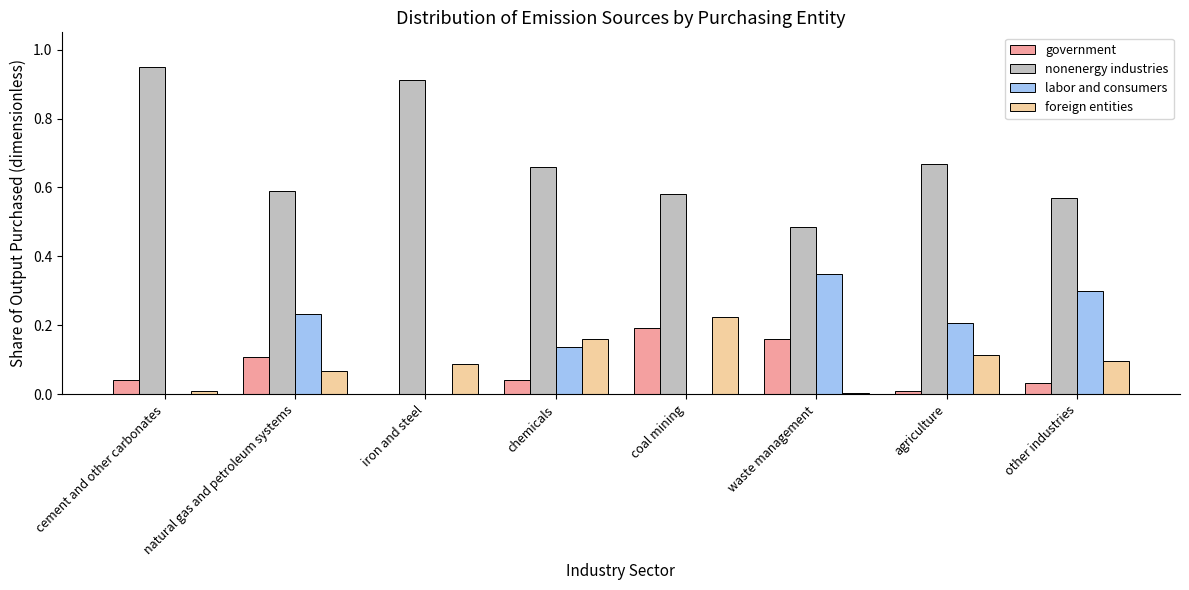

Is it true that foreign entities equals 0.0 at waste management?

True